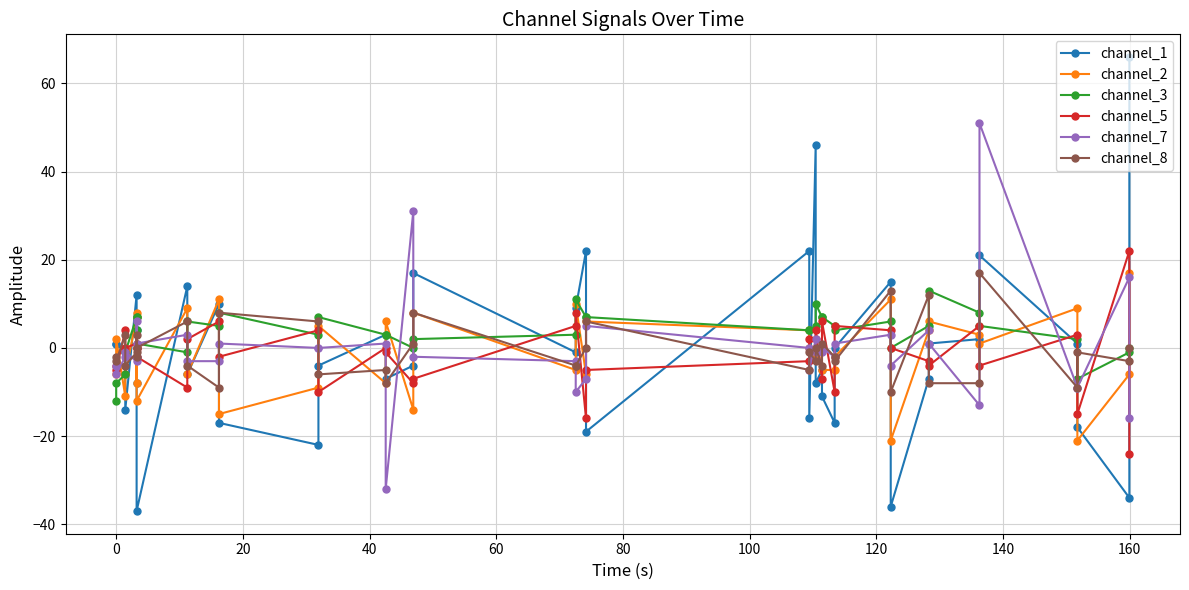

Which series has the largest total across all categories?

channel_3